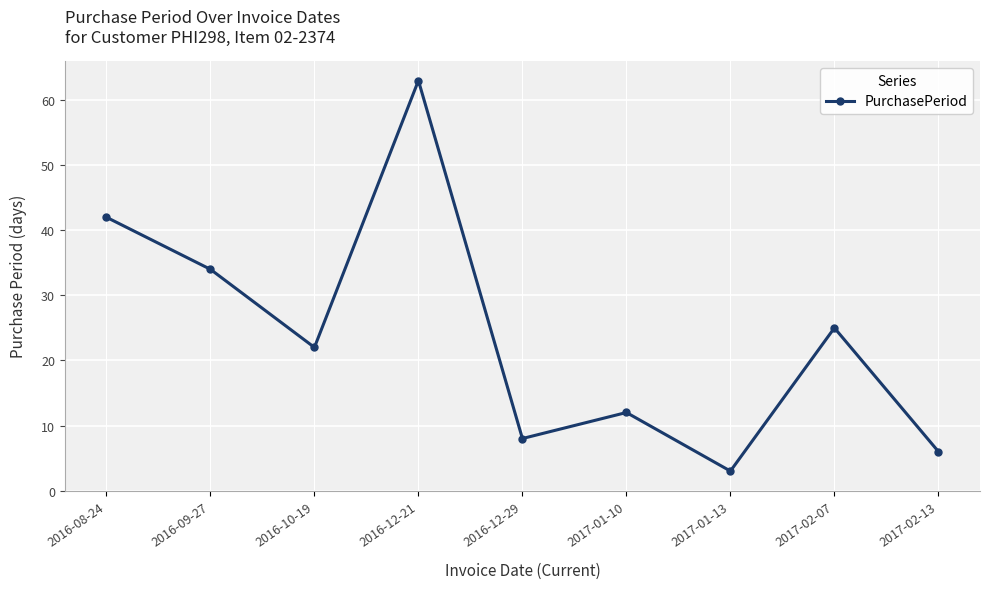

Reading left to right, list all the values displayed in this chart.

2016-08-24=42	2016-09-27=34	2016-10-19=22	2016-12-21=63	2016-12-29=8	2017-01-10=12	2017-01-13=3	2017-02-07=25	2017-02-13=6